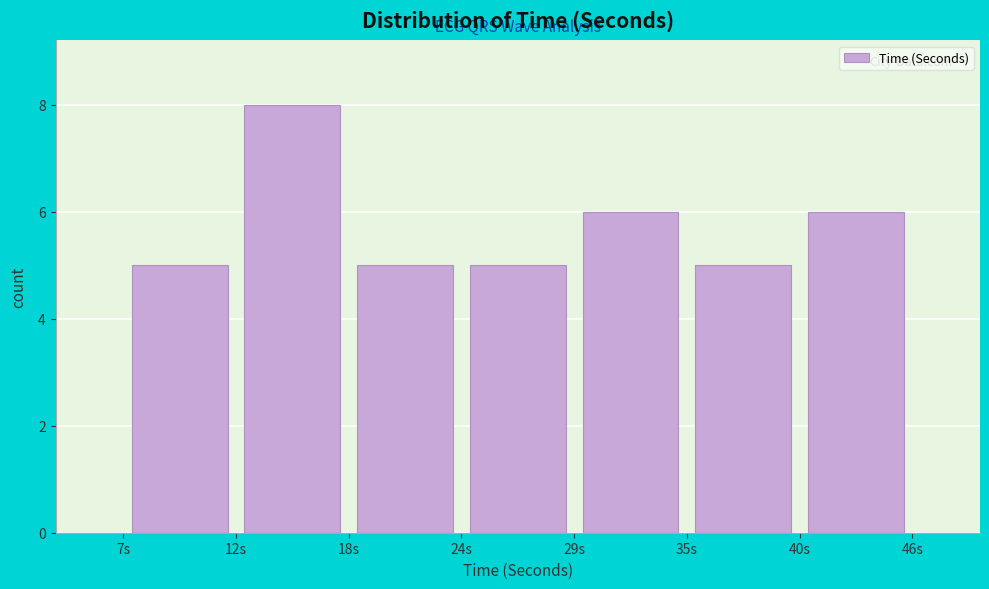

Reading left to right, list every bar in this chart as the range it spans on the x-axis followed by its height. Neither the bar edges nor the heights are printed on the chart, so give them approximately, as read against the axes.

7 to 12: 5
12 to 18: 8
18 to 24: 5
24 to 29: 5
29 to 35: 6
35 to 40: 5
40 to 46: 6